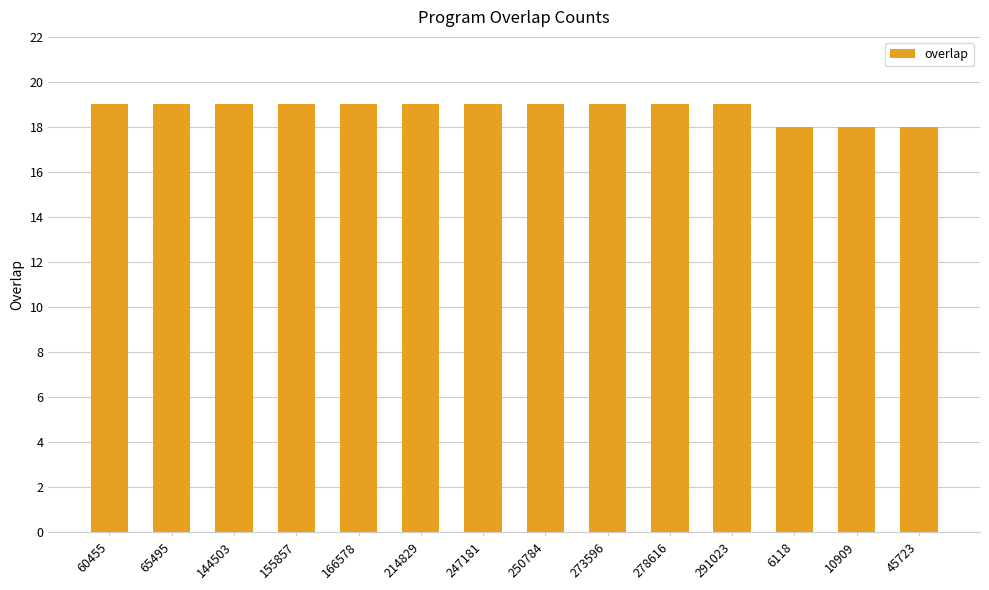

Is it true that the value at 247181 is 30?

False